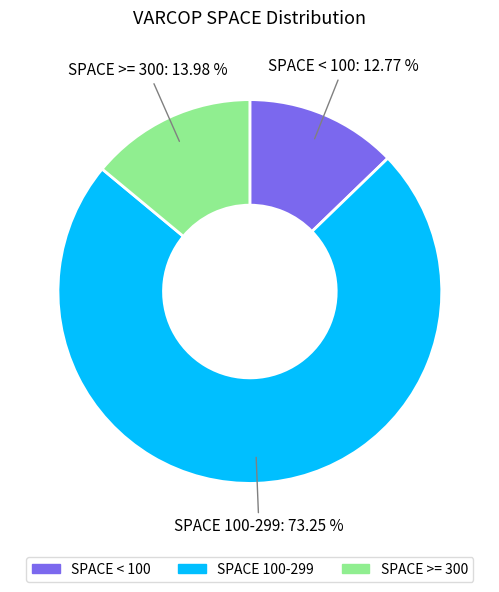

To the nearest percent, what is the difference between the largest and smallest slice percentages?

60%